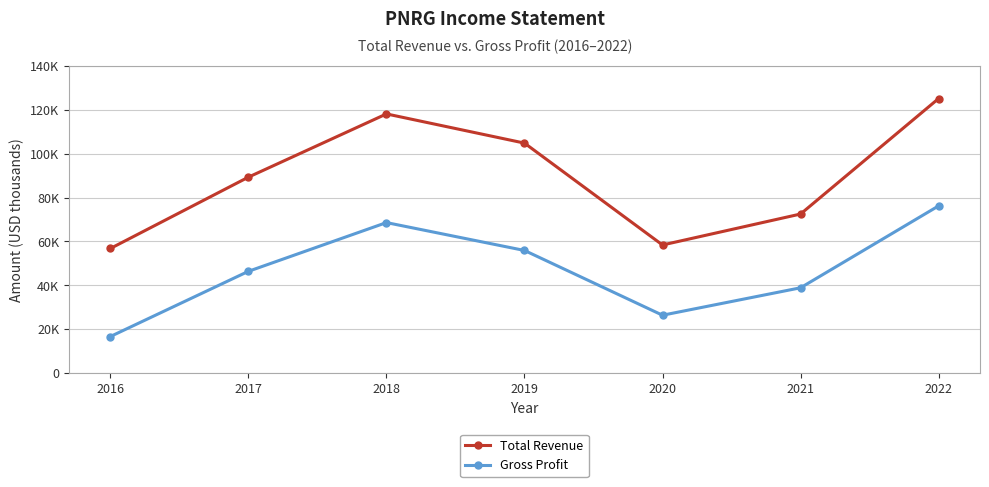

At which category does Gross Profit reach its first local peak?

2018